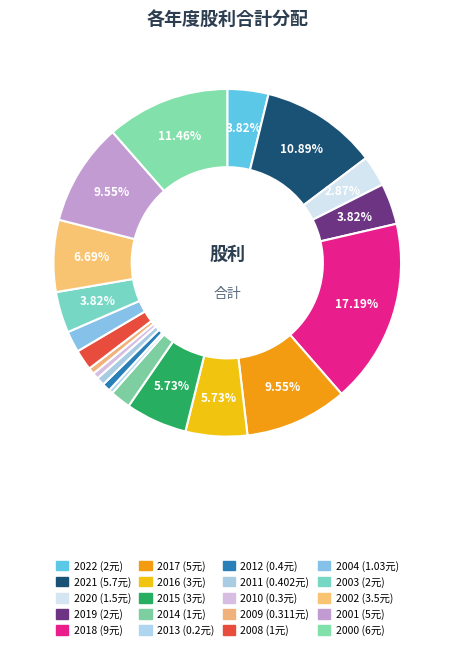

Rank the categories by value from lowest to highest.

2013, 2010, 2009, 2012, 2011, 2014, 2008, 2004, 2020, 2022, 2019, 2003, 2016, 2015, 2002, 2017, 2001, 2021, 2000, 2018